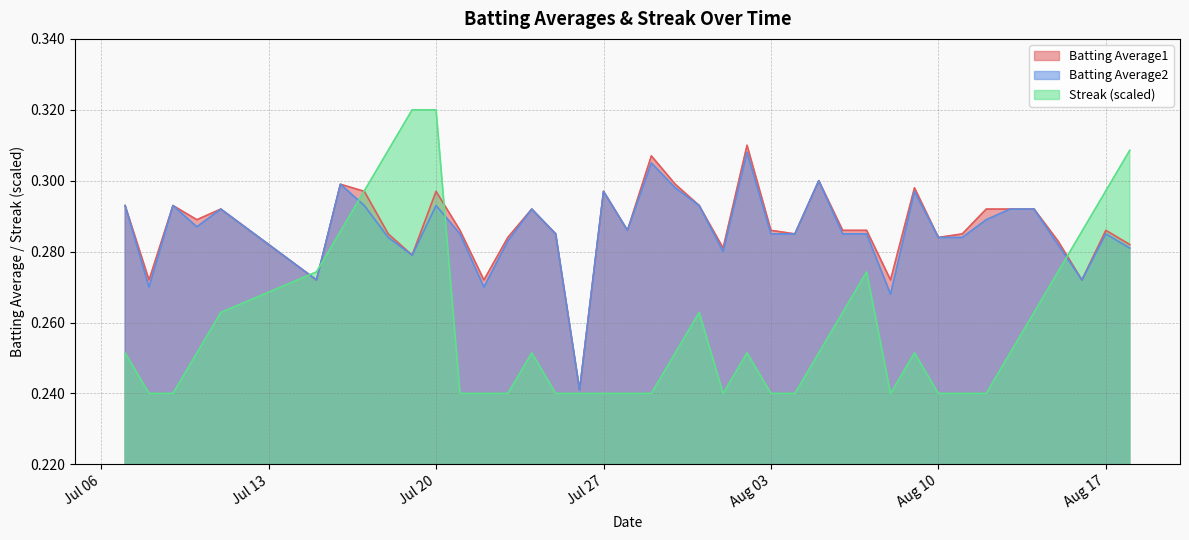

What is the difference between the Streak values at 2010-08-11 and 2010-07-19?

0.1